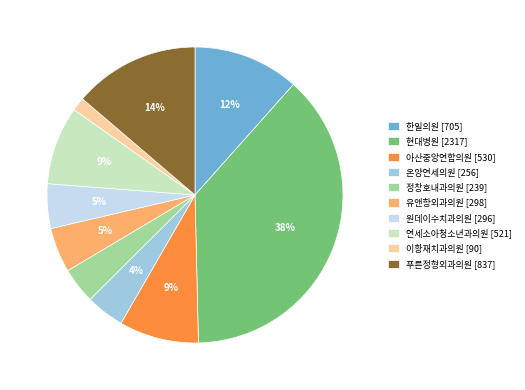

True or false: 유앤항외과의원 [298] accounts for 5% of the total.

True